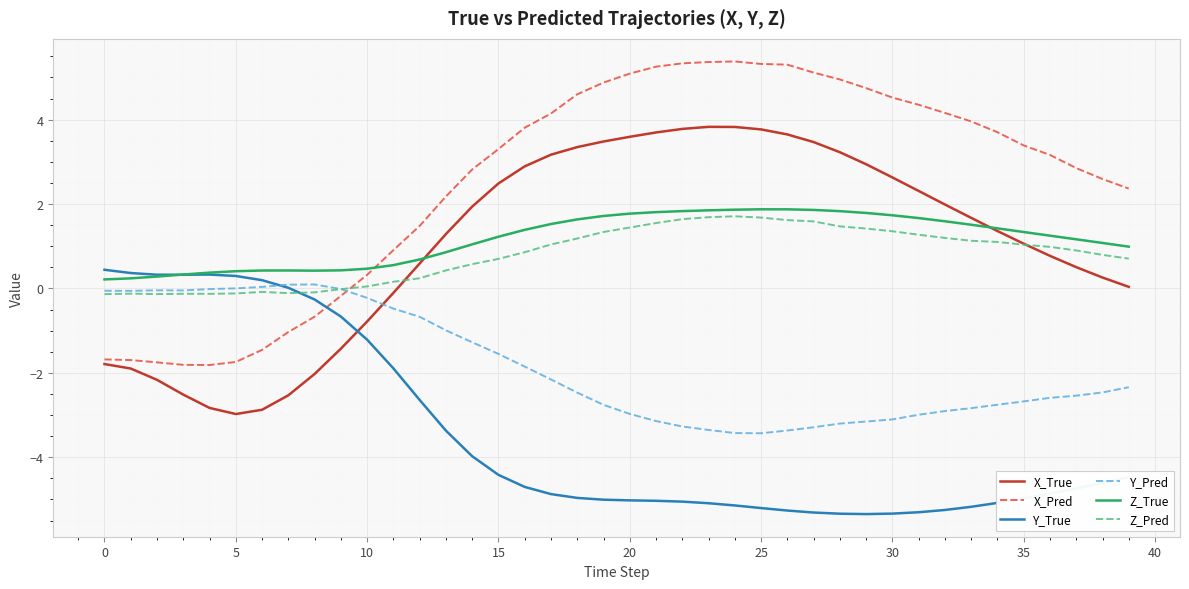

What is the greatest value displayed?

5.4